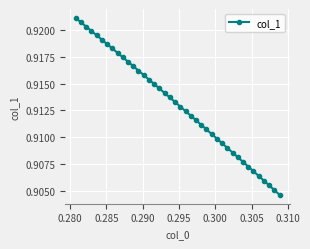

True or false: the data has more than 2 interior local peaks.

False